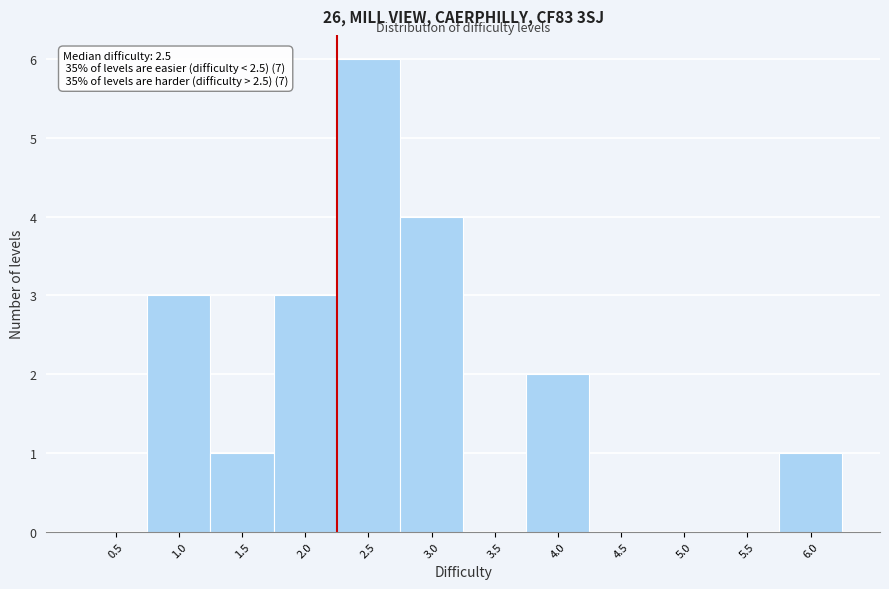

Reading left to right, list all the values displayed in this chart.

0.5=0	1.0=3	1.5=1	2.0=3	2.5=6	3.0=4	3.5=0	4.0=2	4.5=0	5.0=0	5.5=0	6.0=1